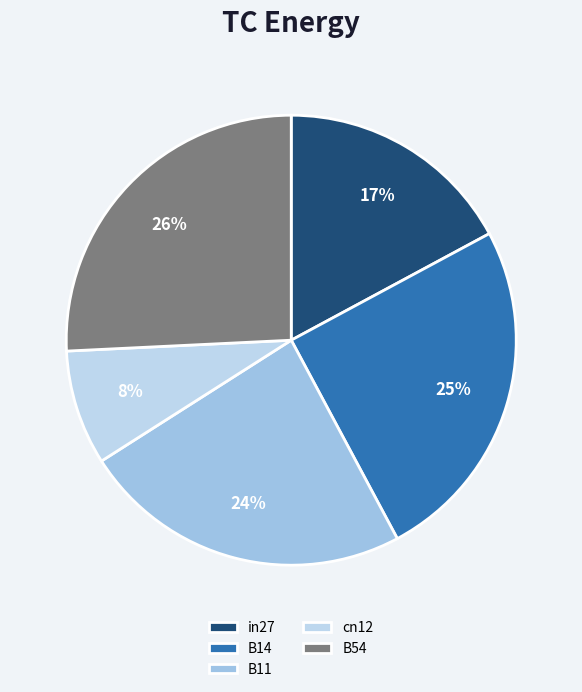

To the nearest percent, what percentage of the pie is in27?

17%